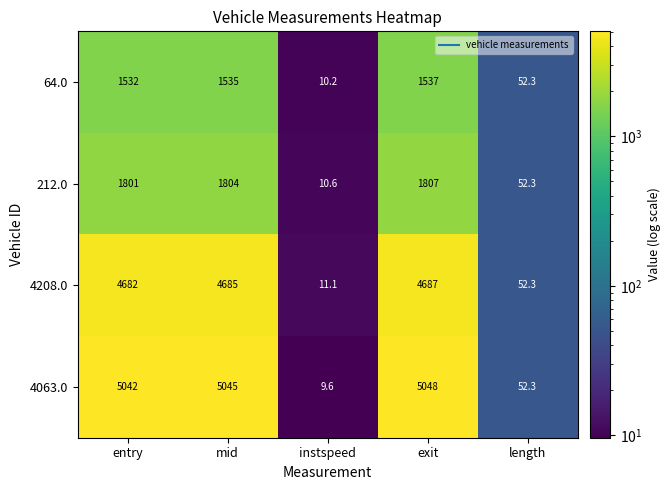

Which series has the widest spread of values?

4063.0